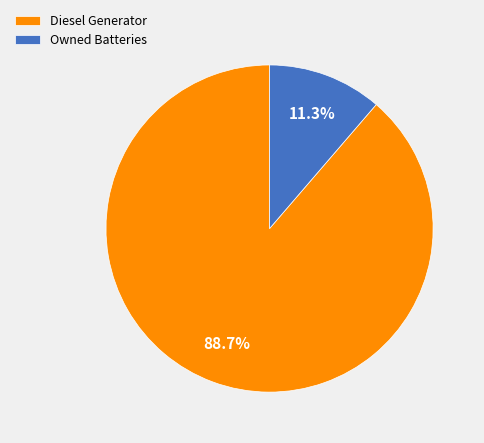

Which slice is the largest?

Diesel Generator